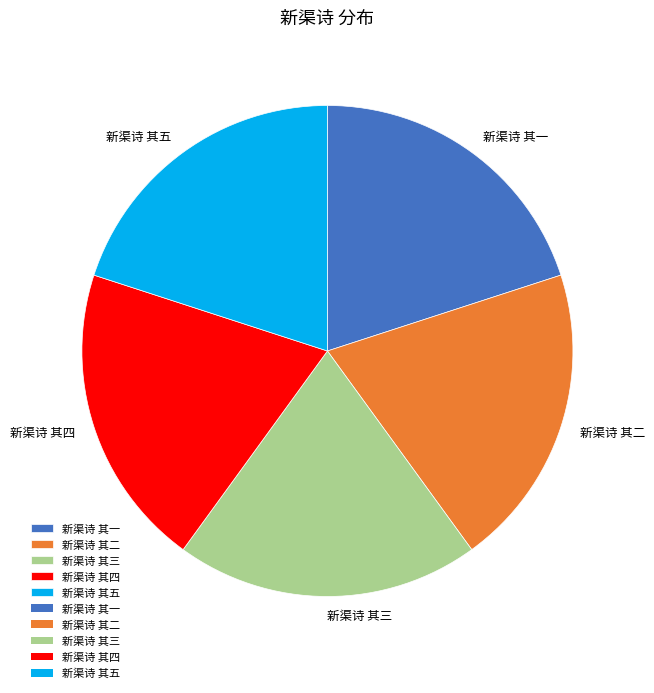

Approximately how many times larger is the value at 新渠诗 其三 compared to 新渠诗 其四?

1.0